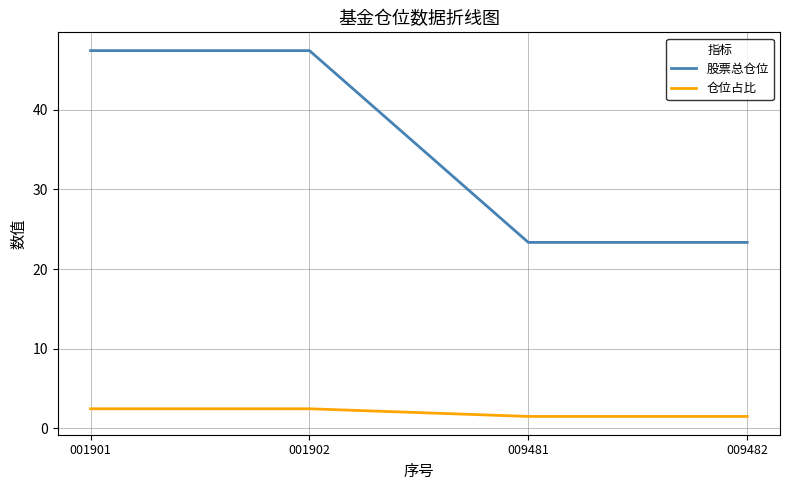

What is the smallest value displayed?

1.5